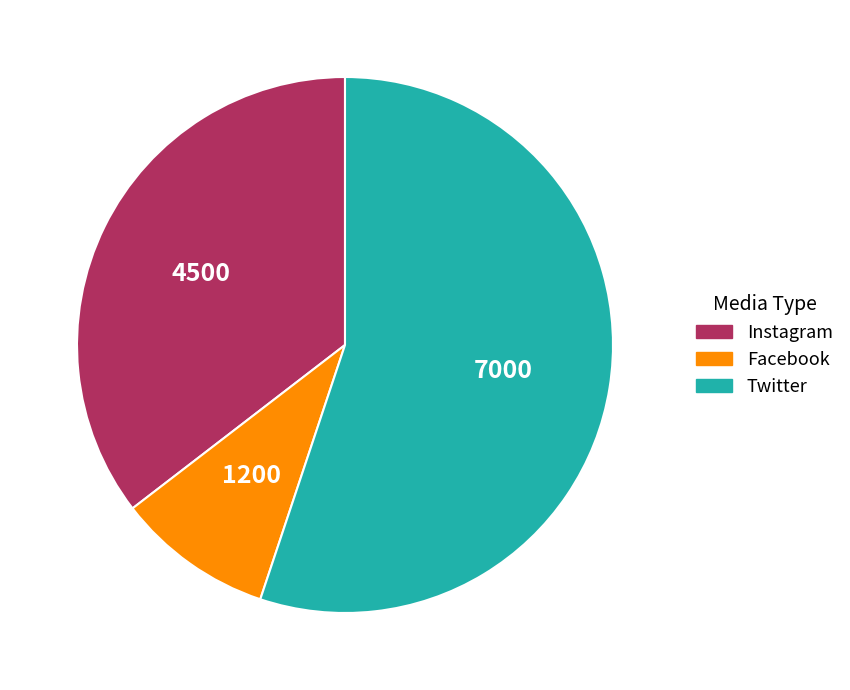

What is the smallest slice in the pie chart?

Facebook